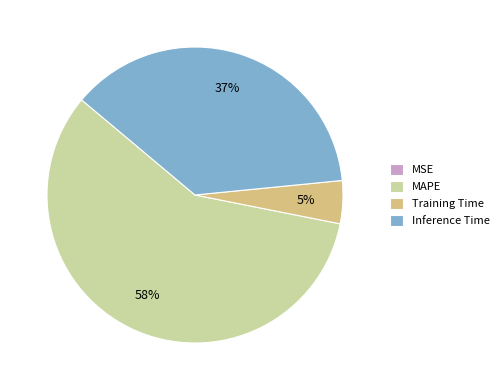

What is the largest slice in the pie chart?

MAPE